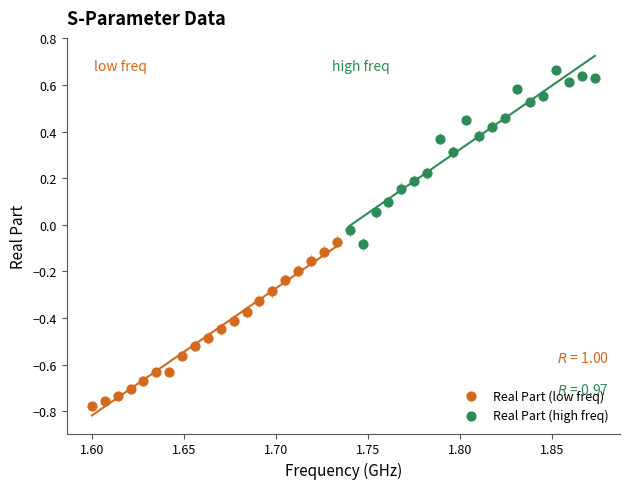

Which series reaches the maximum Y coordinate?

Real Part (high freq)